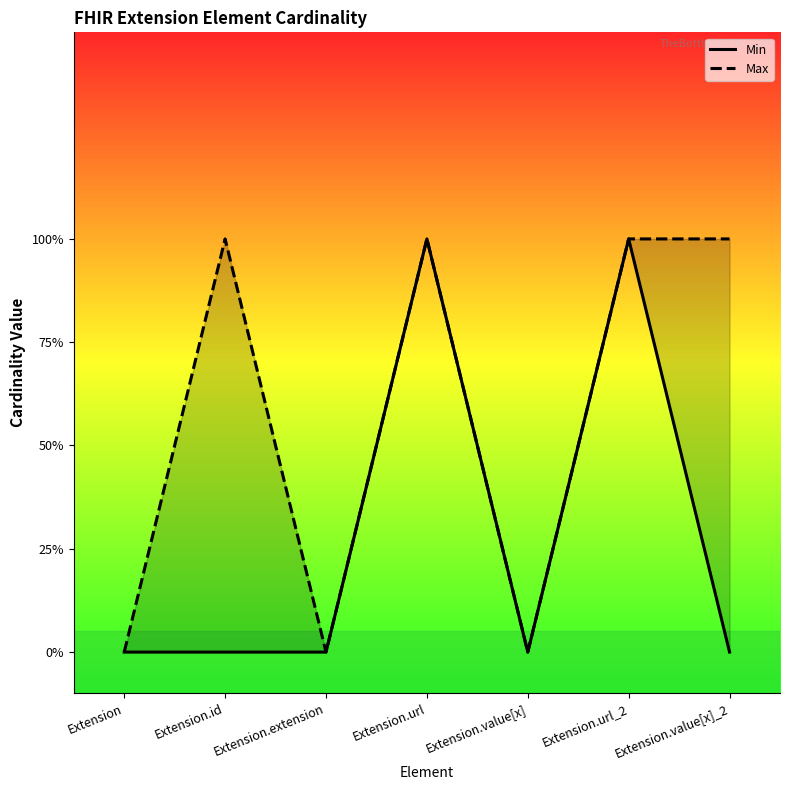

Reading left to right, what are all the values shown in this chart?

Min: 0	0	0	1	0	1	0
Max: 0	1	0	1	0	1	1